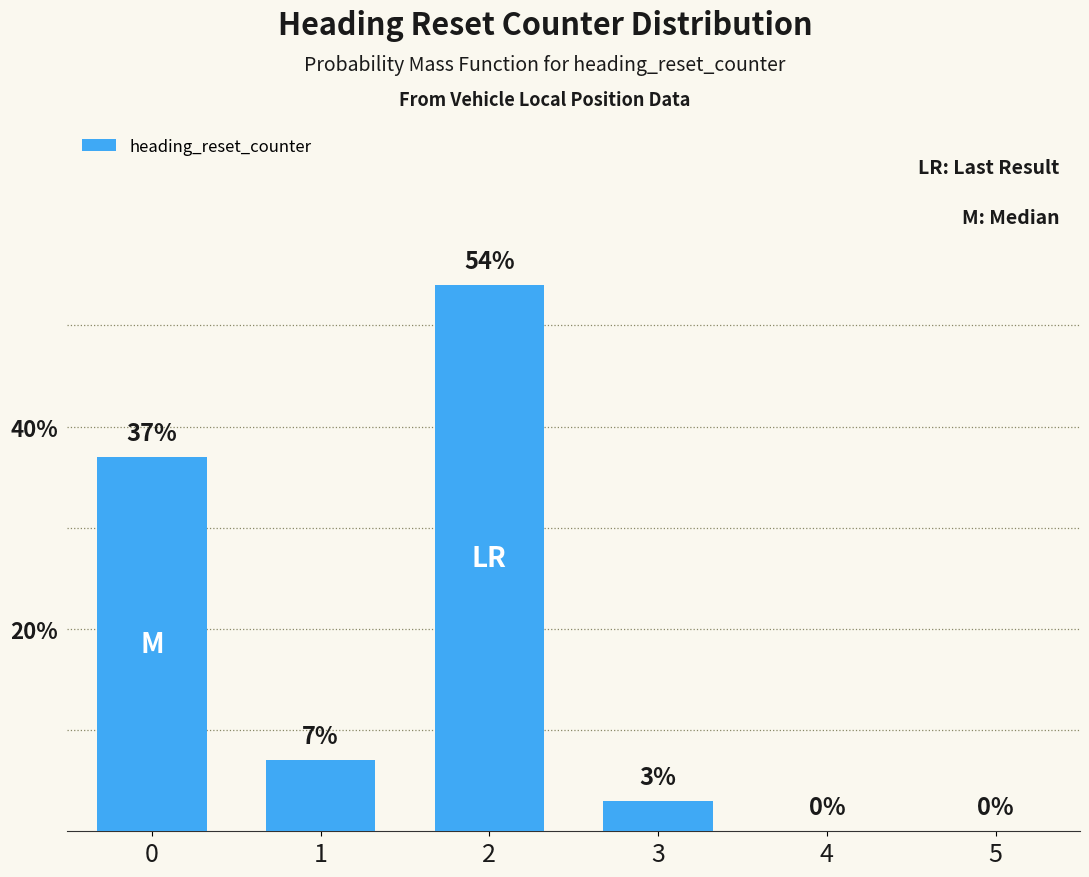

Are the bars grouped side by side (vs. stacked)?

No